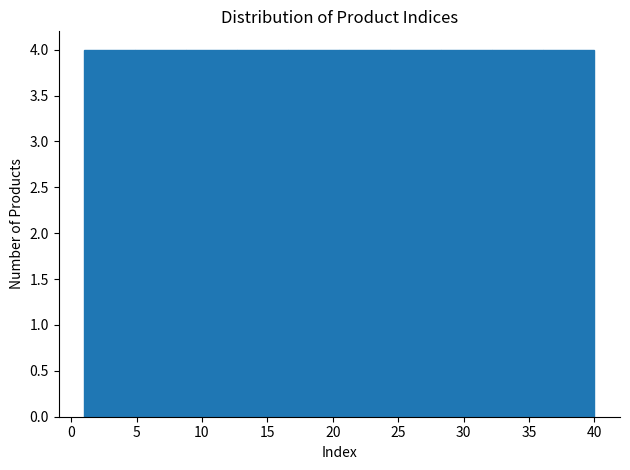

Reading left to right, list every bar in this chart as the range it spans on the x-axis followed by its height. Neither the bar edges nor the heights are printed on the chart, so give them approximately, as read against the axes.

1.0 to 4.9: 4
4.9 to 8.8: 4
8.8 to 12.7: 4
12.7 to 16.6: 4
16.6 to 20.5: 4
20.5 to 24.4: 4
24.4 to 28.3: 4
28.3 to 32.2: 4
32.2 to 36.1: 4
36.1 to 40.0: 4